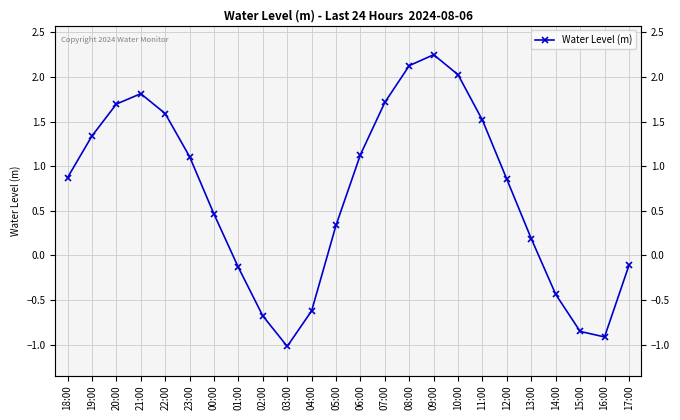

Where does the data first go above 0?

18:00